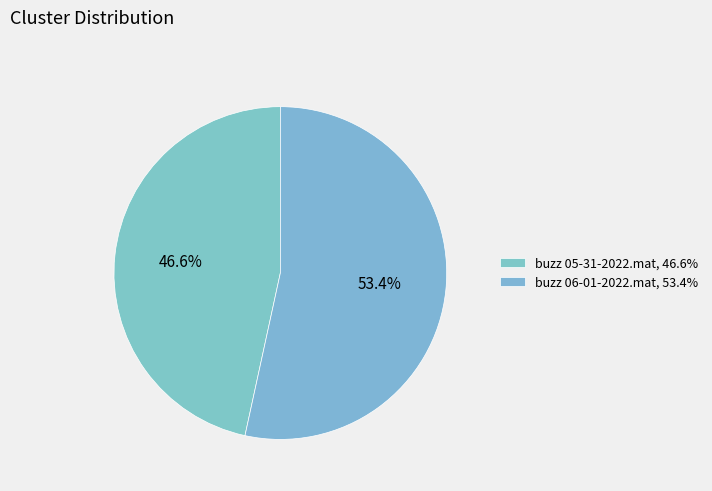

Is it true that buzz 06-01-2022.mat is 66% of the pie?

False